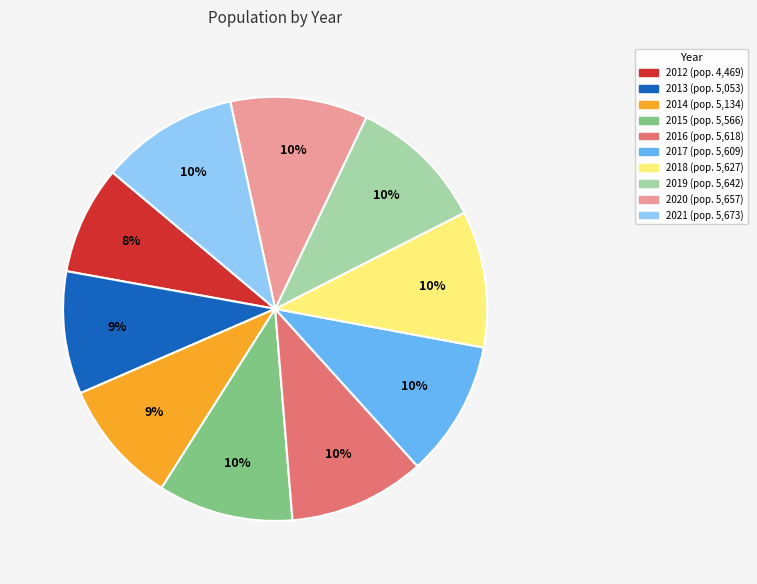

Which has a higher value, 2014 or 2016?

2016